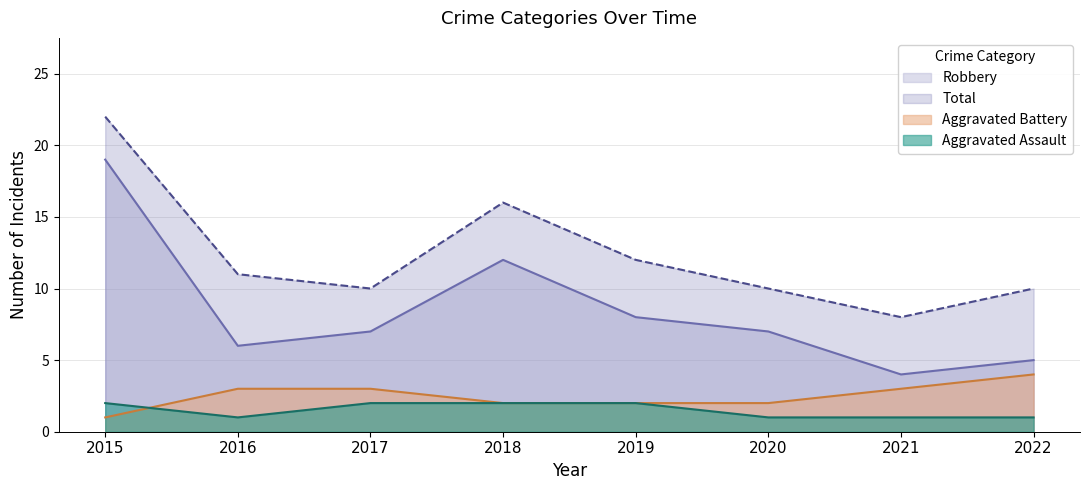

Read the Aggravated Battery value at 2015.

1